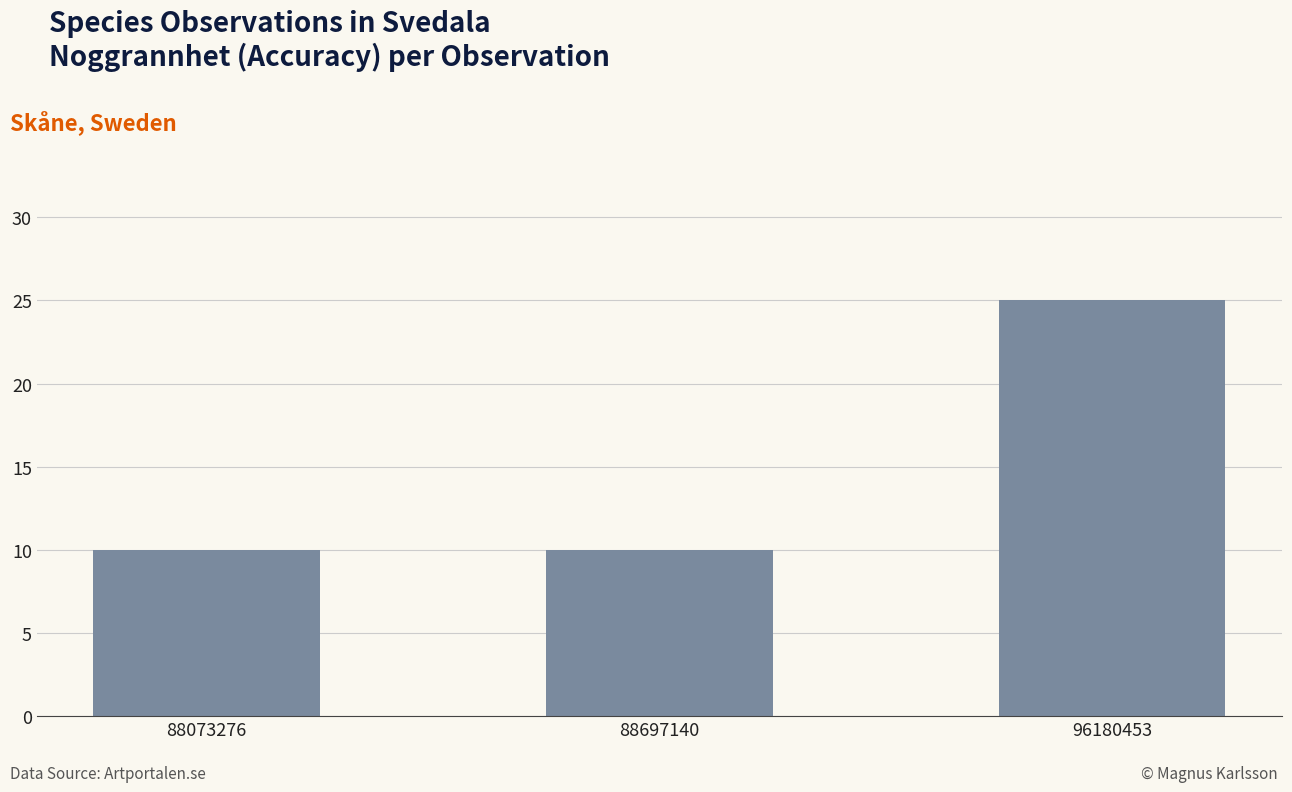

What is the value of the 2nd bar from the left?

10